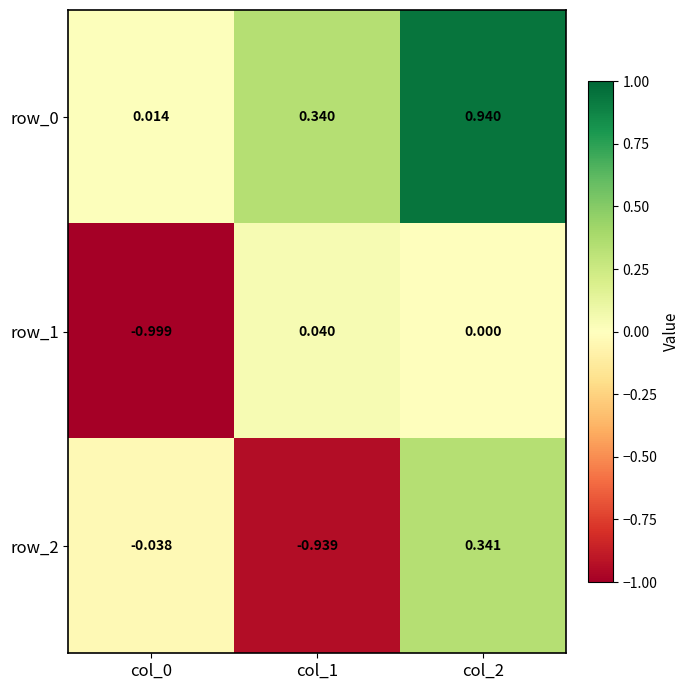

Is the value of row_1 at col_2 greater than the value of row_2 at col_2?

No